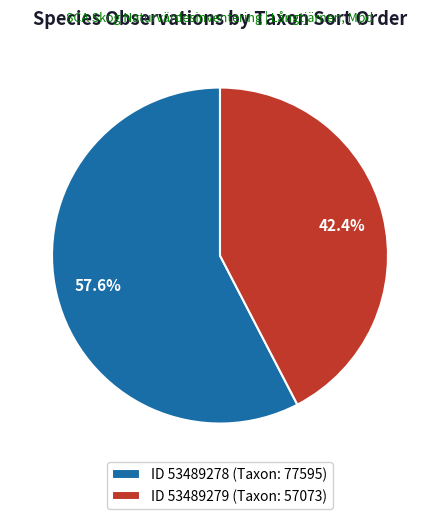

Rank the categories by value from highest to lowest.

ID 53489278 (Taxon: 77595), ID 53489279 (Taxon: 57073)